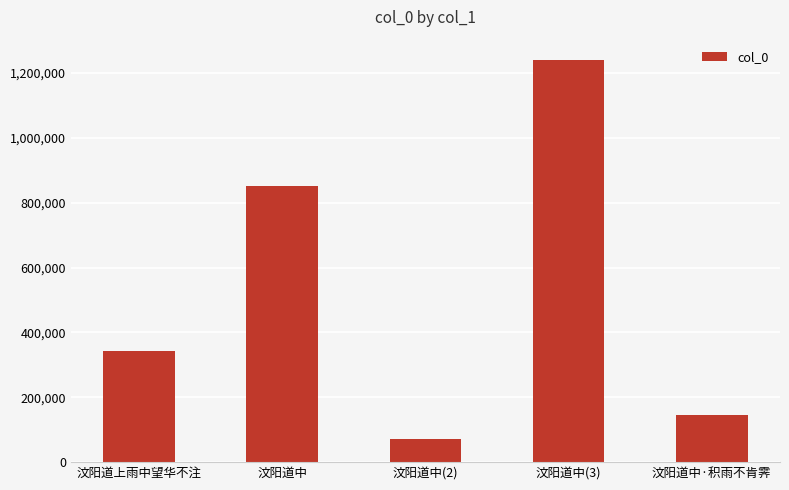

Which category has the highest value across all series?

汶阳道中(3)